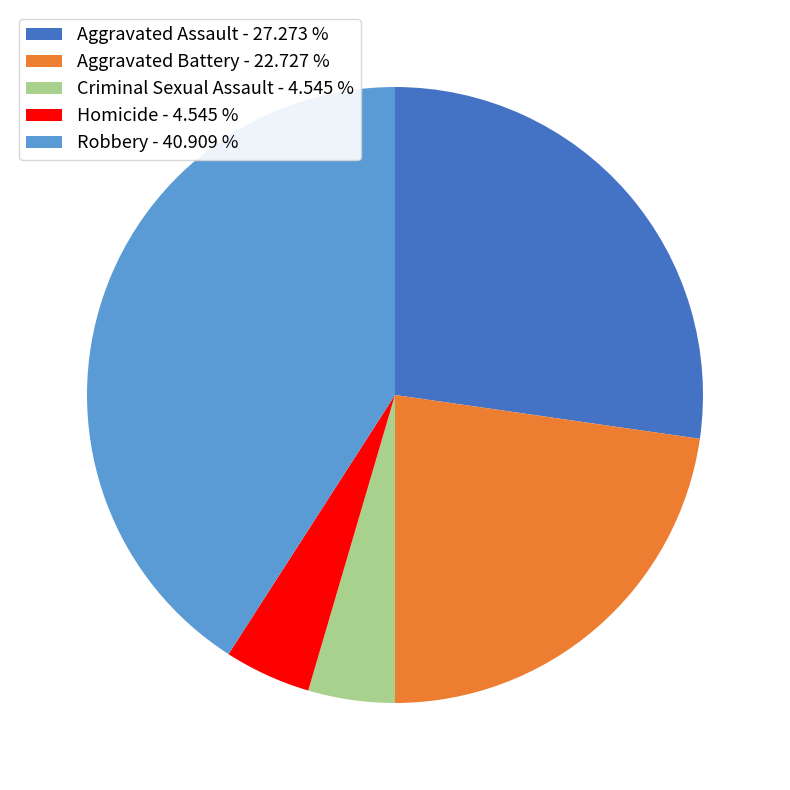

Does Aggravated Assault - 27.273 % account for over 50% of the chart?

No